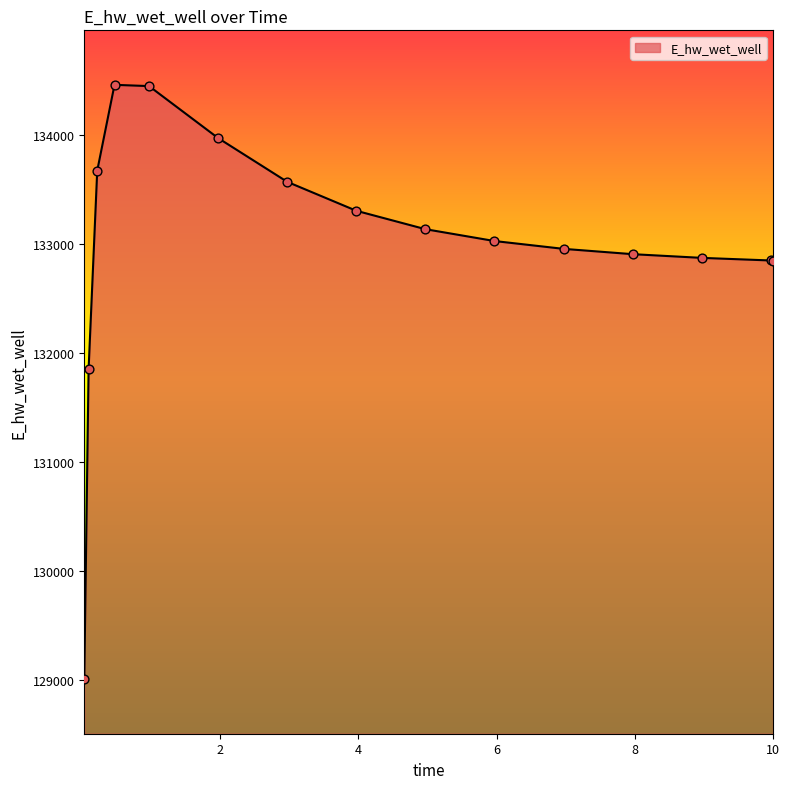

What is the difference between the maximum and minimum values?

5453.7